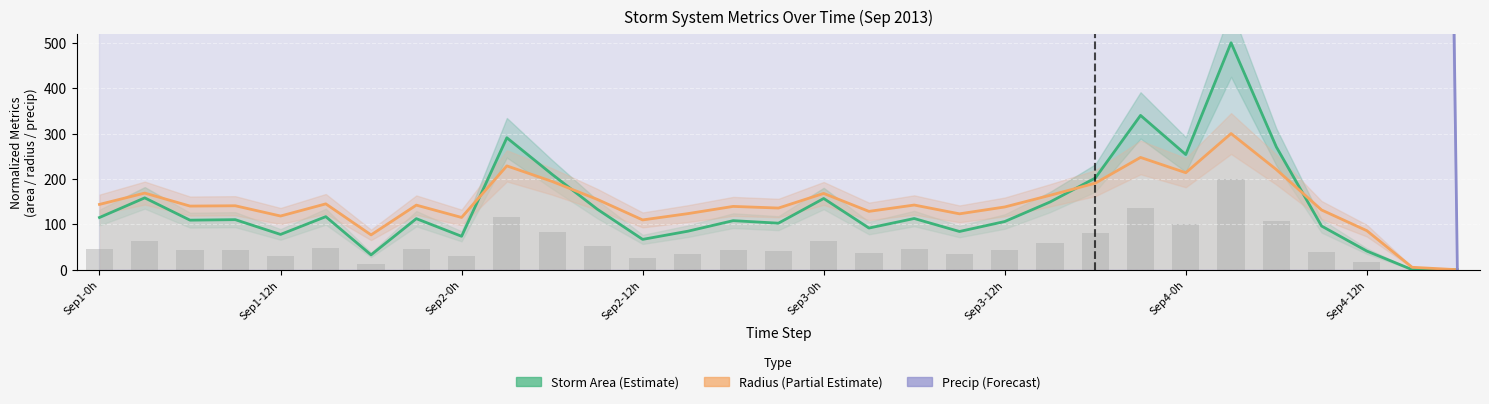

The radius series shows 220.7 at 26. True or false?

True